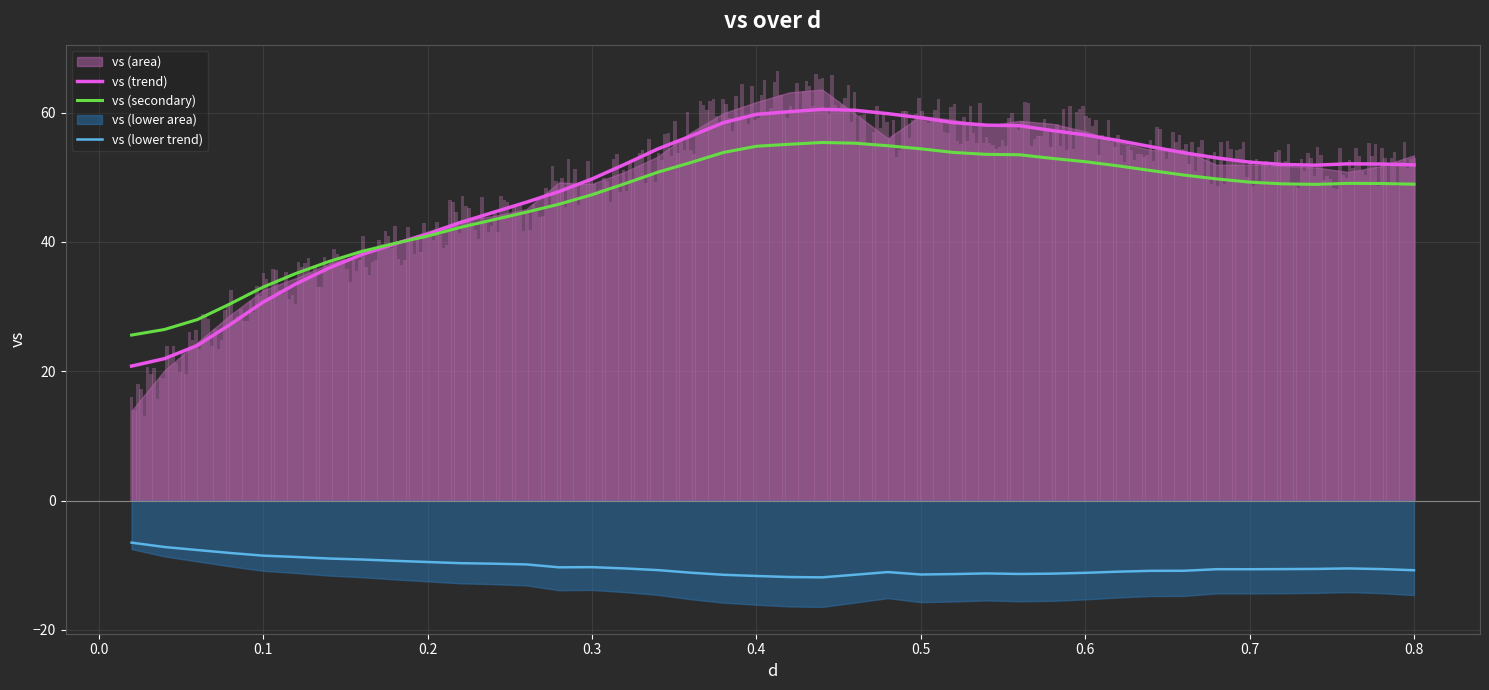

Does the chart contain any negative values?

Yes